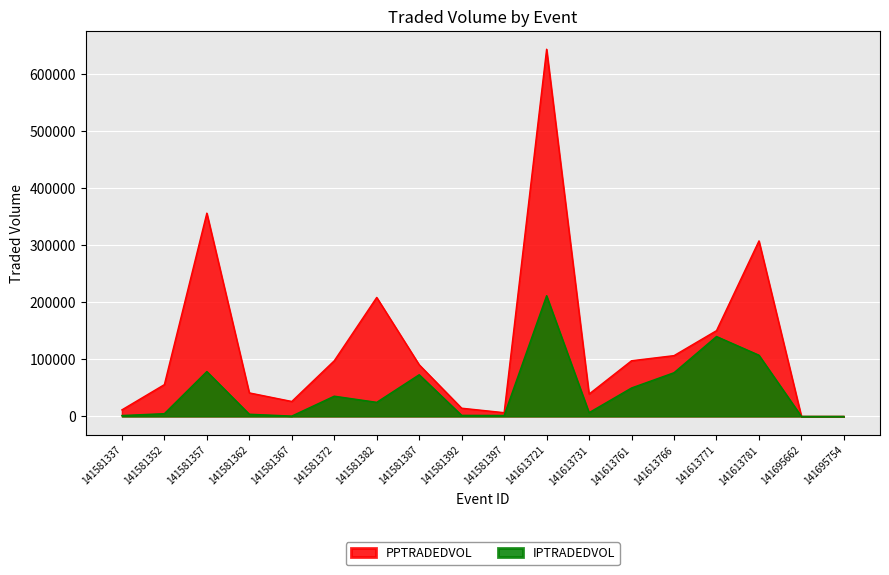

Rank the series at 141581382 from highest to lowest value.

PPTRADEDVOL, IPTRADEDVOL